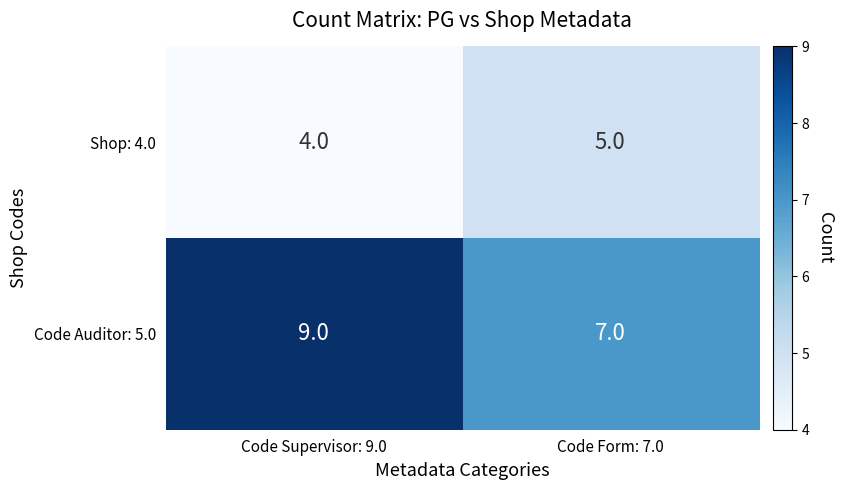

What is the sum of the Code Auditor: 5.0 values at Code Supervisor: 9.0 and Code Form: 7.0?

16